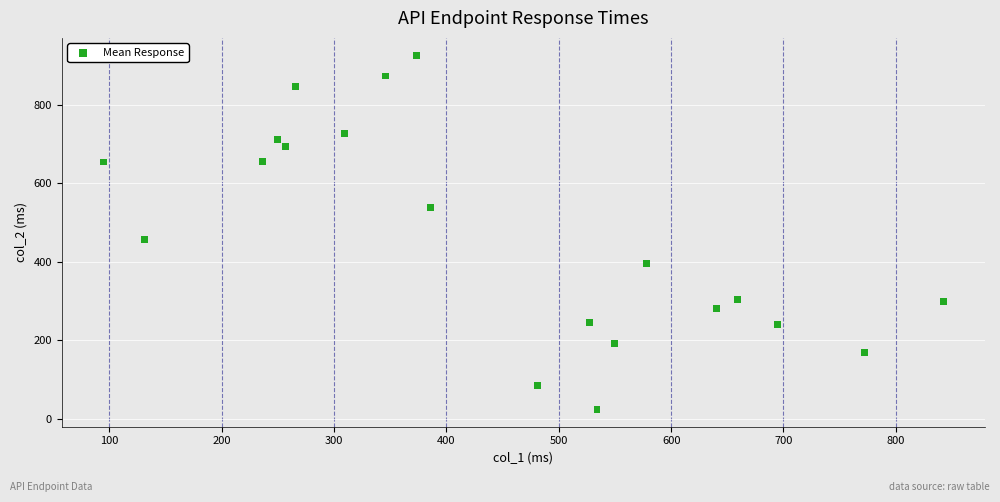

What is the range of X values (max minus min)?

747